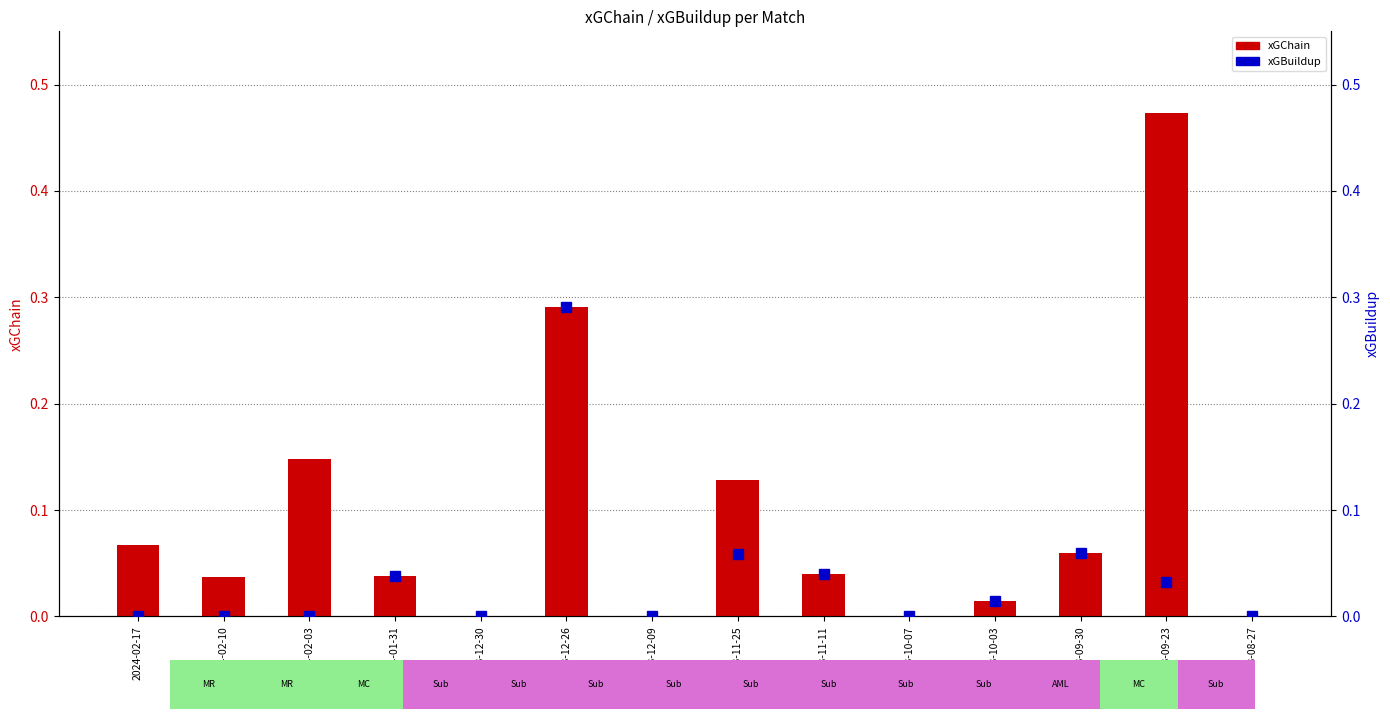

Which label corresponds to the largest value in the chart?

2023-09-23